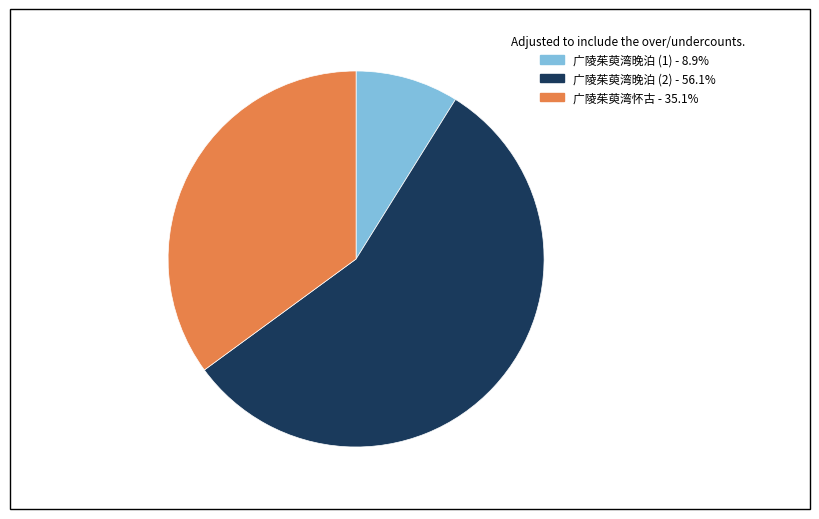

Does any single category account for the majority?

Yes